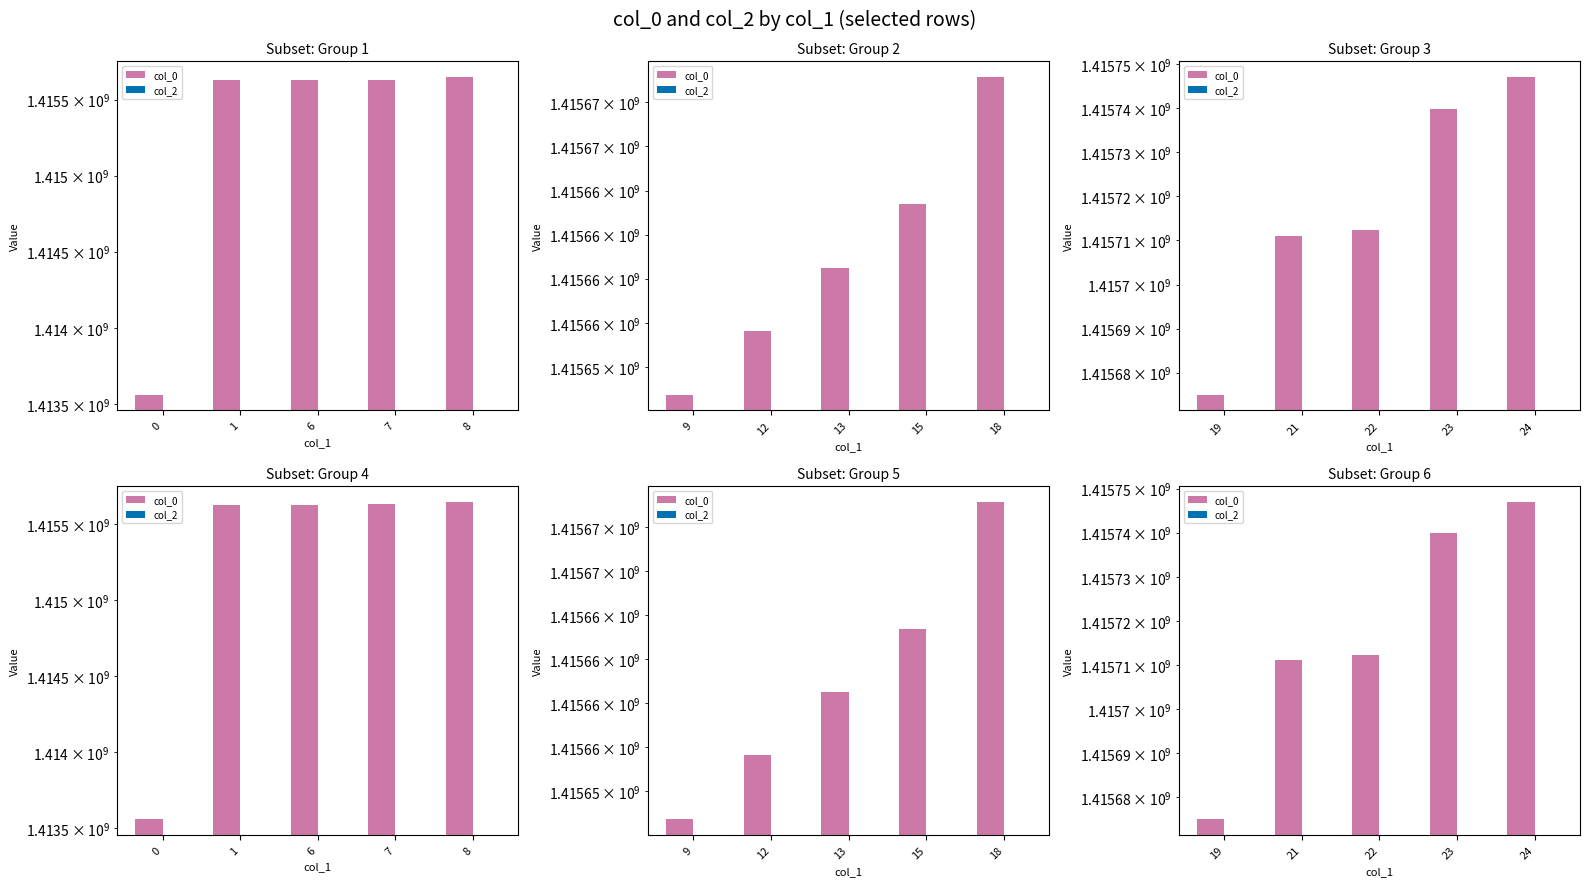

What is the total value across all series at 23?

1415739833